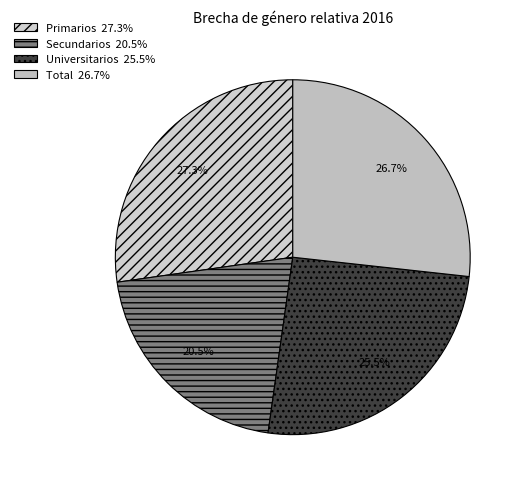

To the nearest percent, what is the average slice percentage?

25%